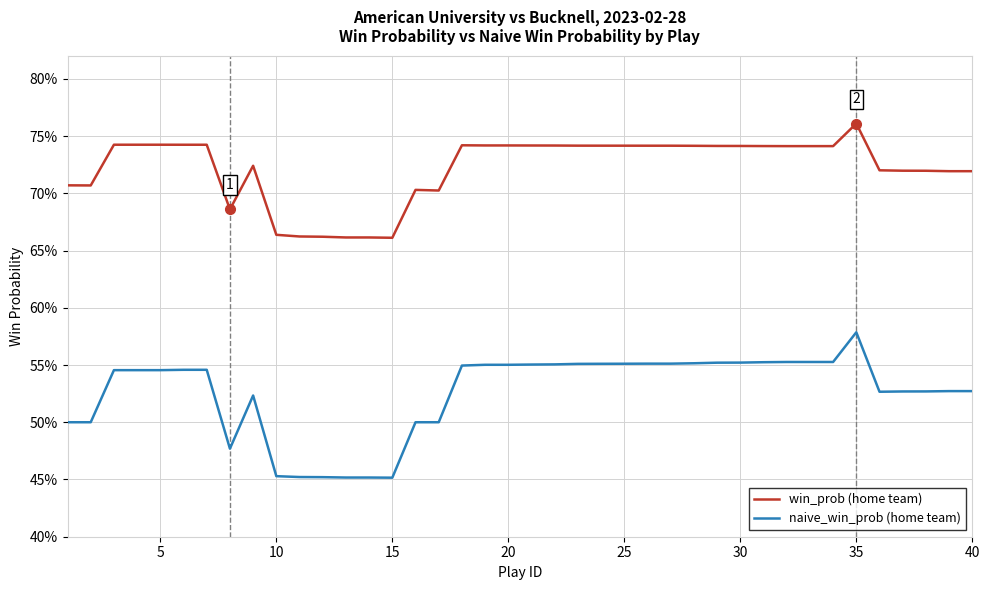

What is the smallest value displayed?

0.5